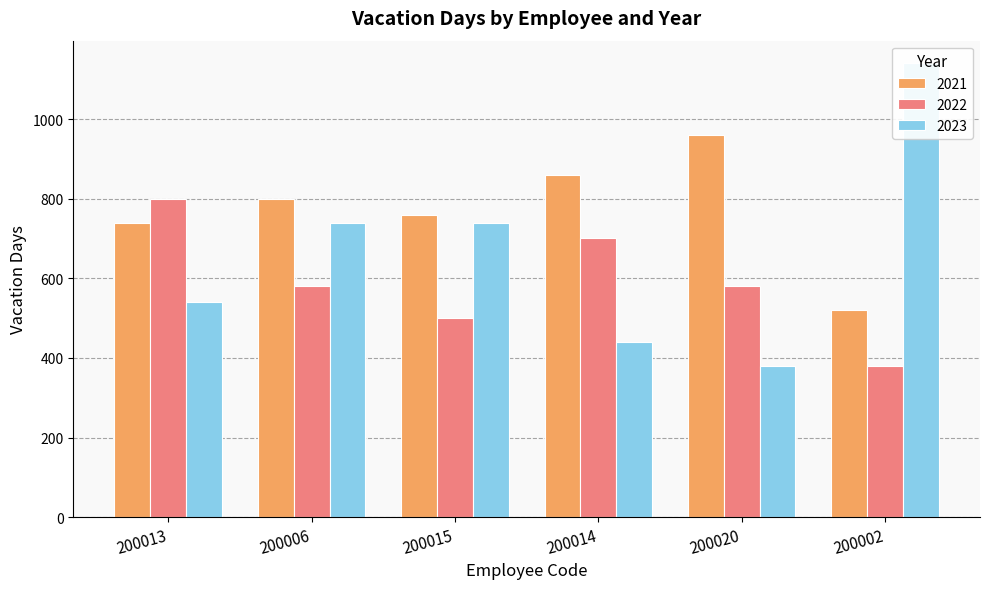

Does the chart contain stacked bars?

No